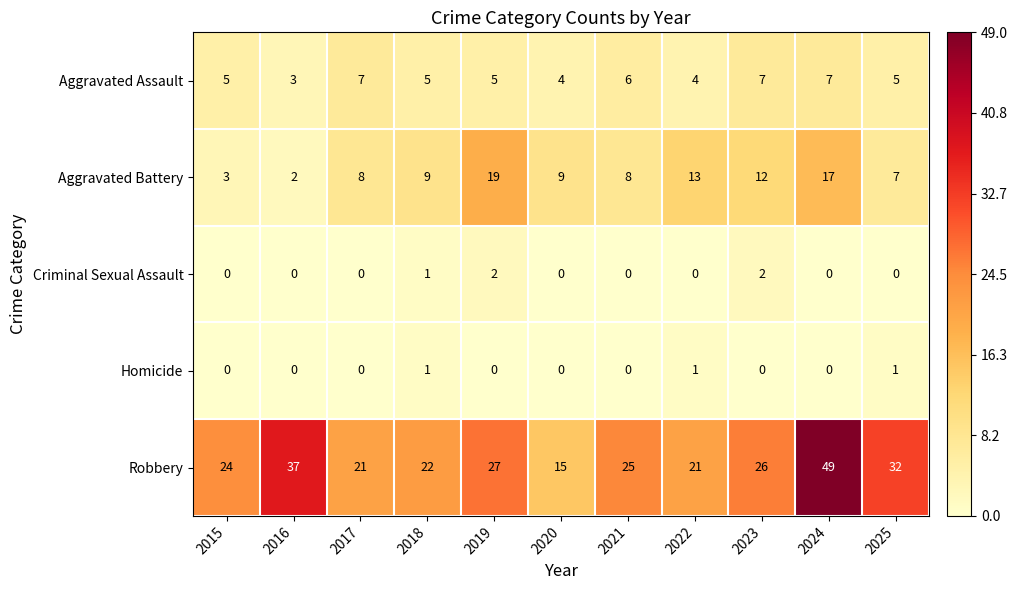

Which series has the largest total across all categories?

Robbery